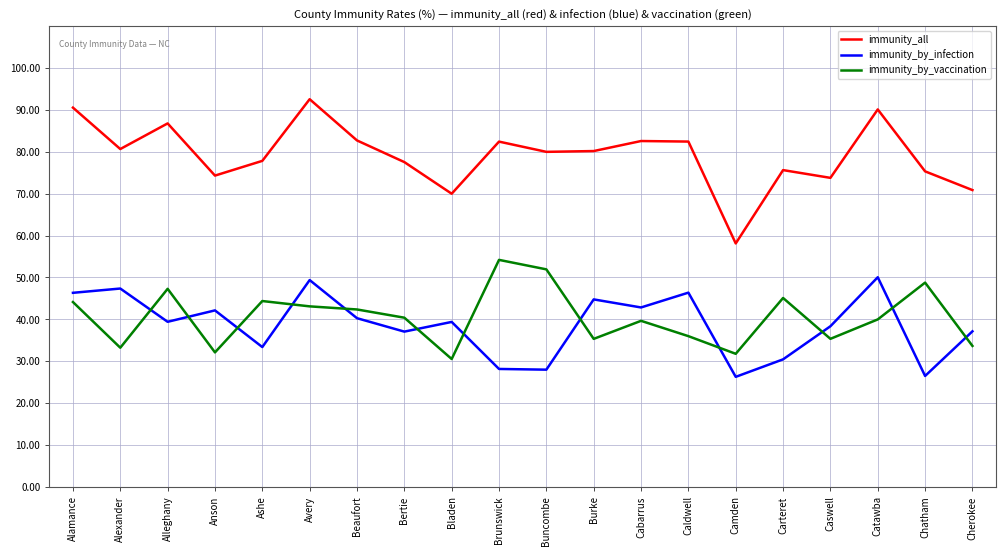

Is the value of immunity_by_infection at Chatham greater than the value of immunity_by_vaccination at Bladen?

No